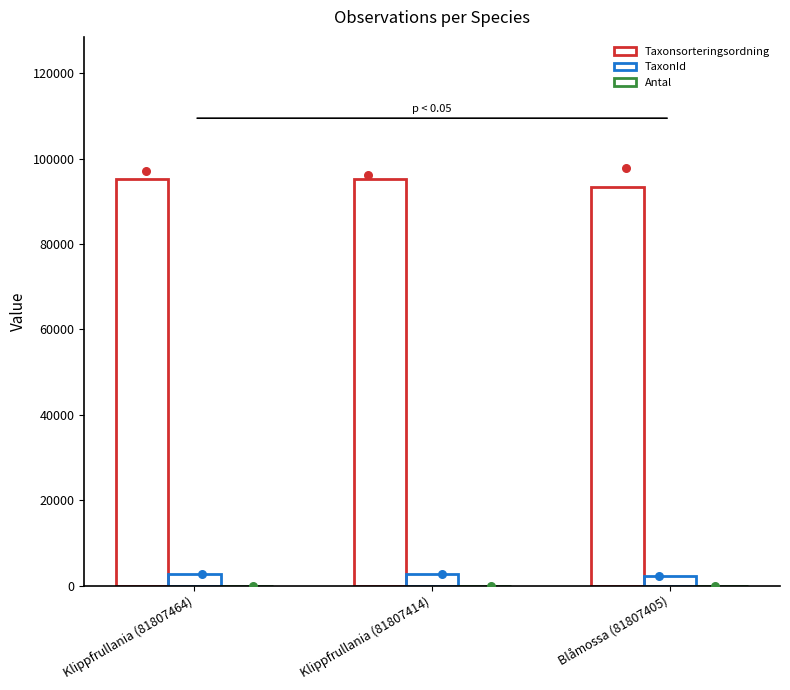

At which category is the sum across all series the highest?

Klippfrullania (81807464)